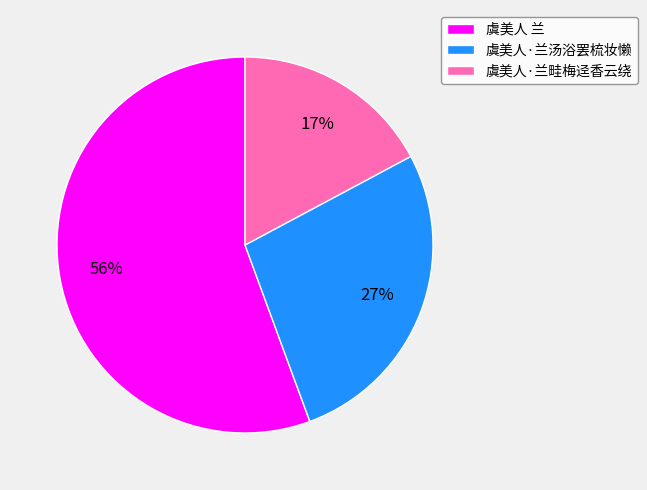

Rank the categories by value from lowest to highest.

虞美人·兰畦梅迳香云绕, 虞美人·兰汤浴罢梳妆懒, 虞美人 兰